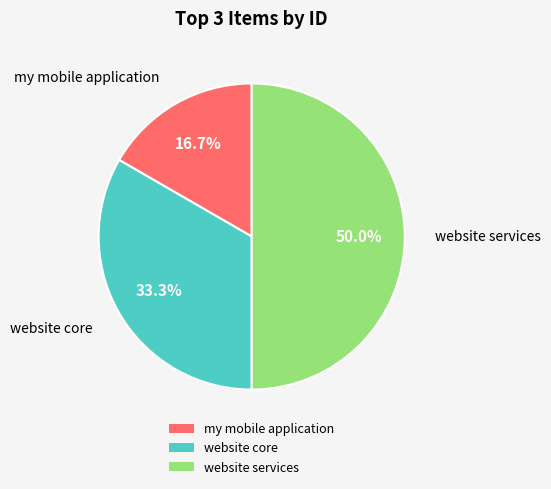

Which slice is the smallest?

my mobile application